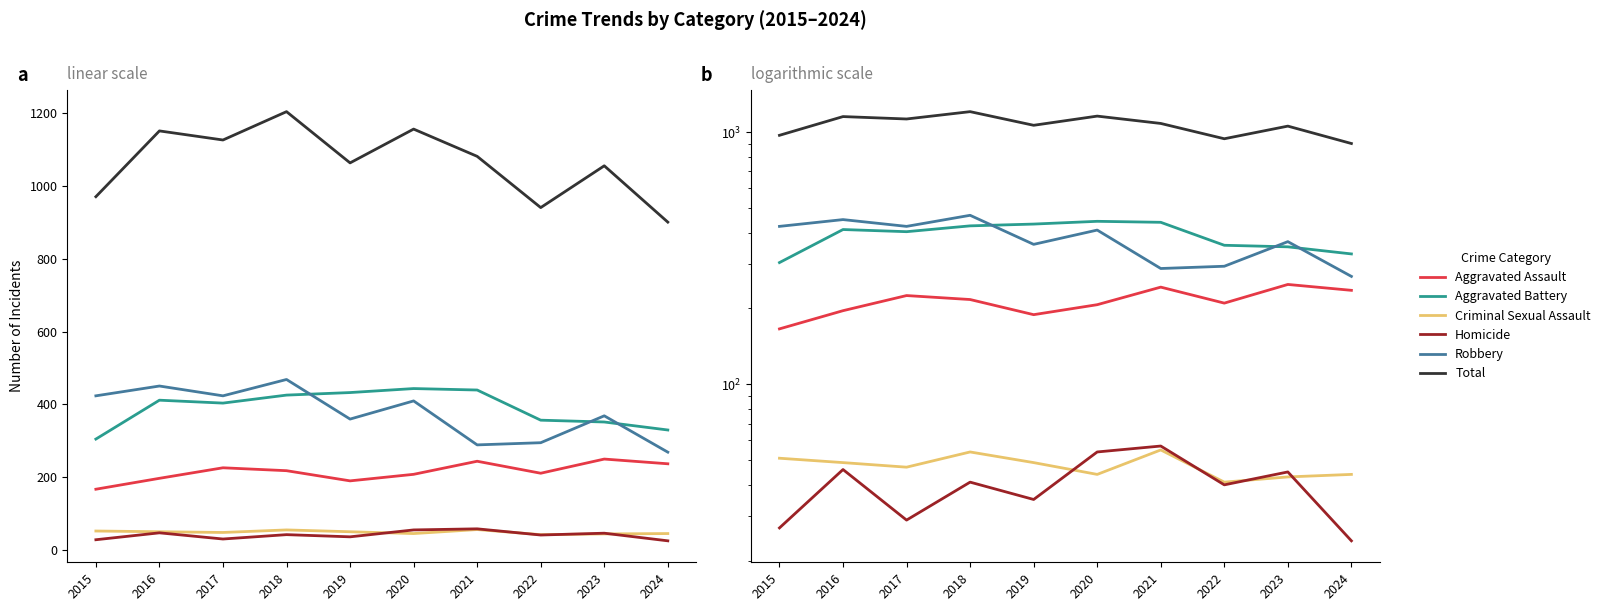

True or false: Homicide and Aggravated Assault cross at least once.

False